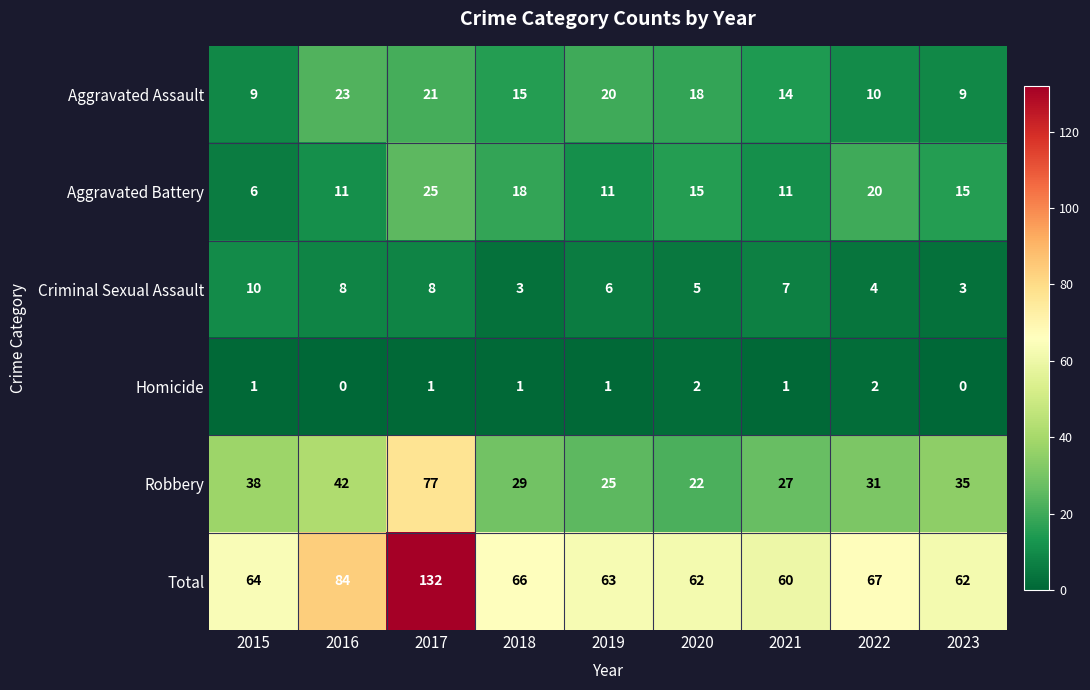

Count the number of categories in the chart.

9